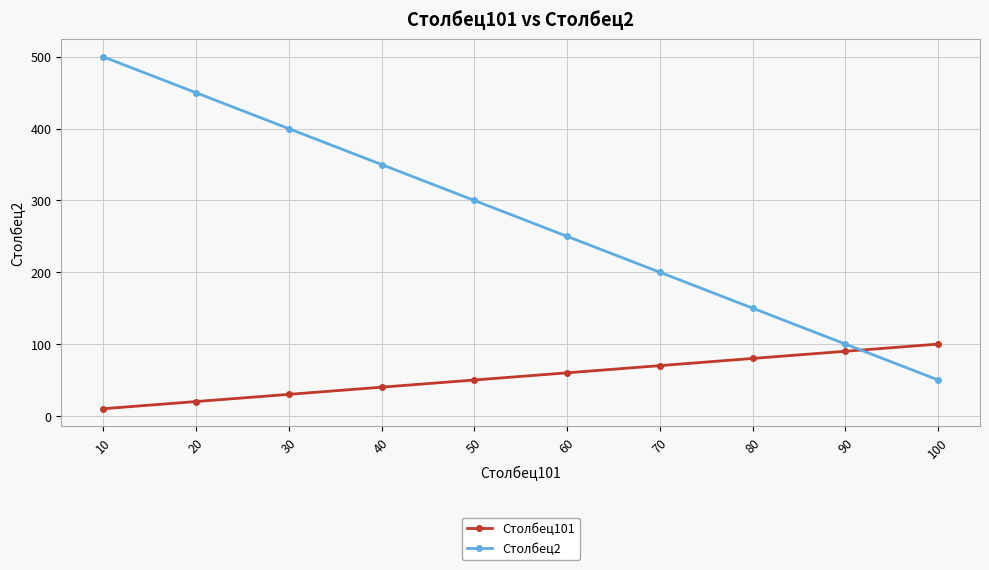

What is the spread (max minus min) of values at 20?

430